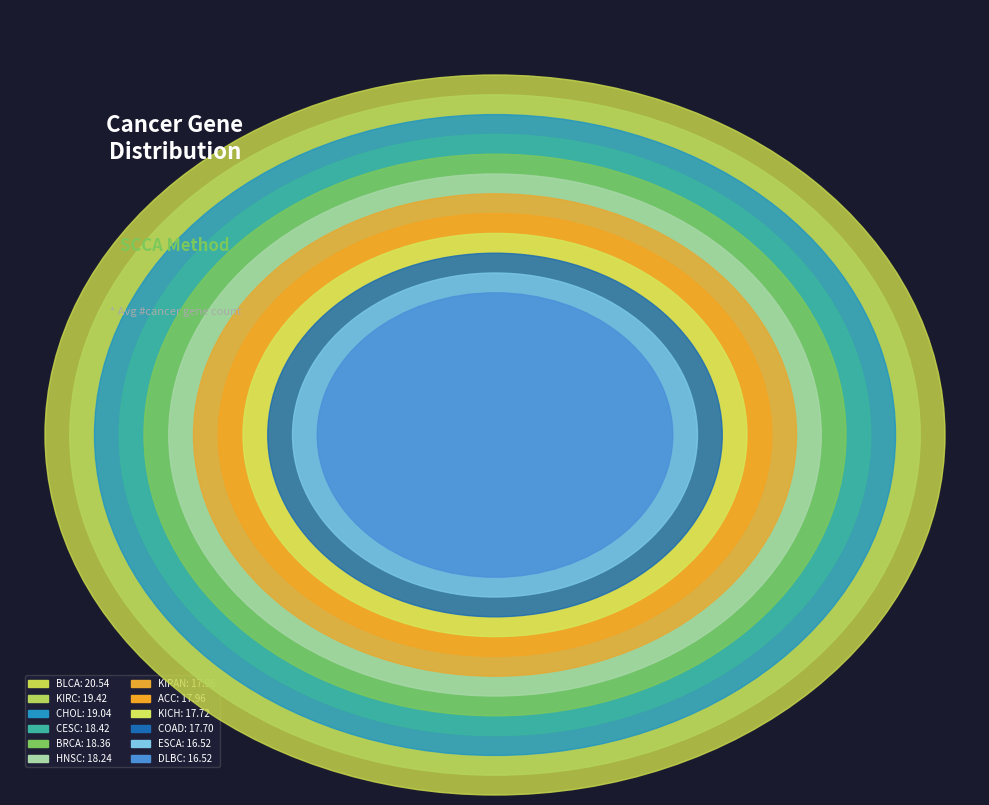

The DLBC slice represents 1% of the pie. True or false?

False